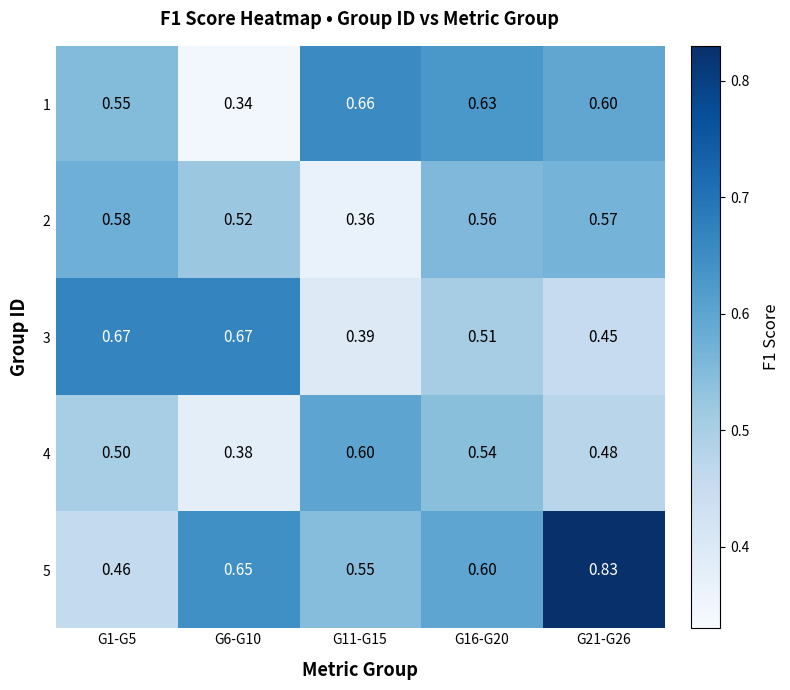

Is the value of 5 at G11-G15 greater than the value of 1 at G21-G26?

No